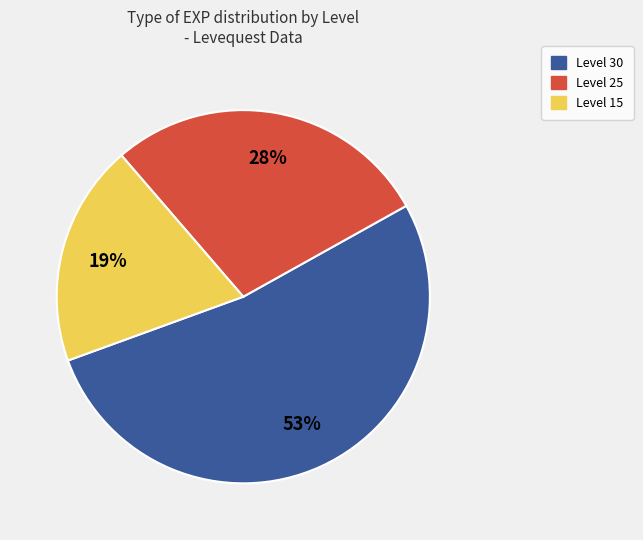

The Level 15 slice represents 27% of the pie. True or false?

False